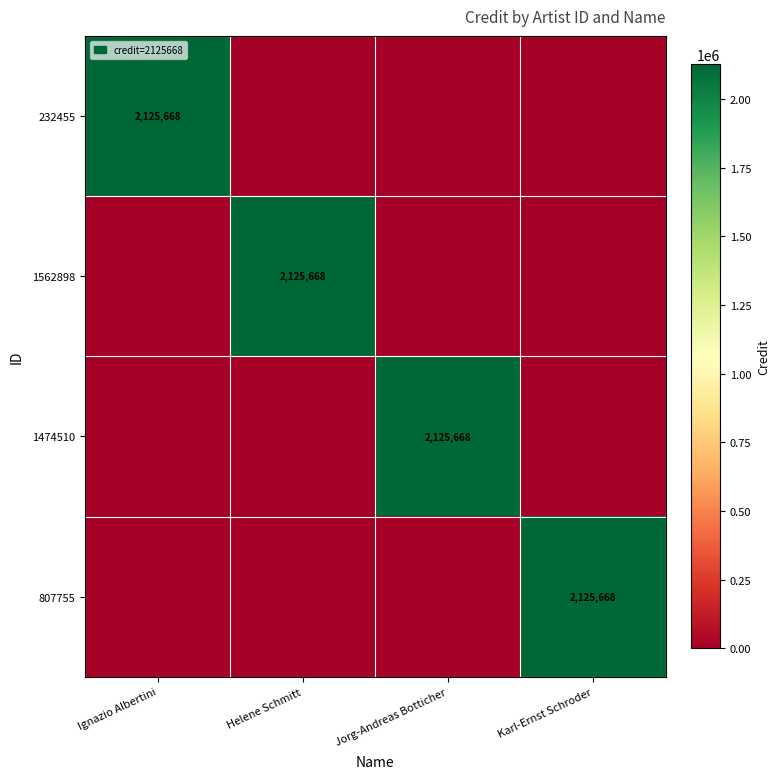

Is it true that 232455 equals 2125668 at Ignazio Albertini?

True